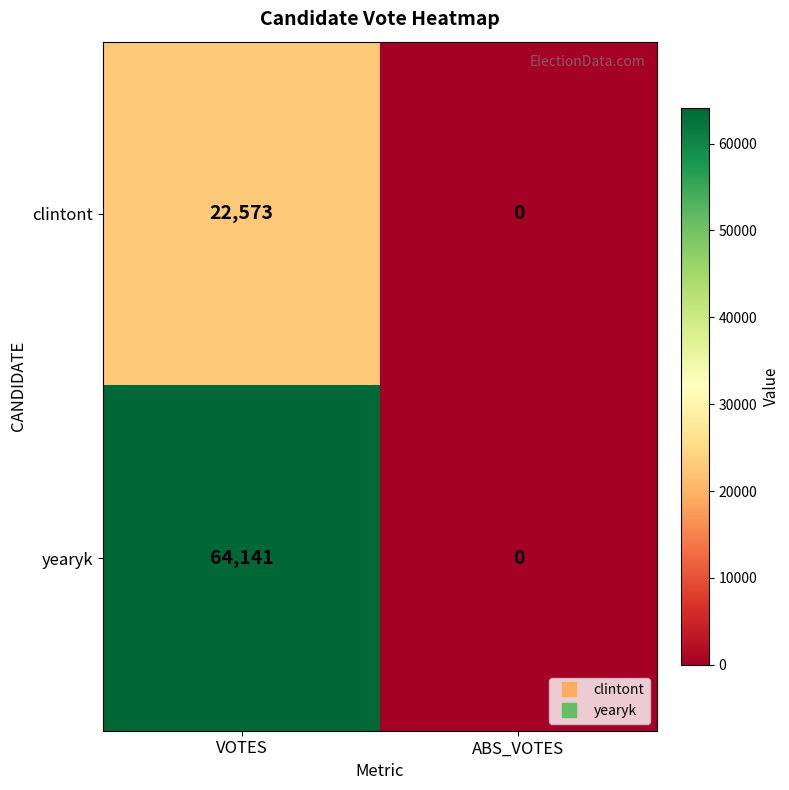

At which category does the chart reach its minimum across all series?

ABS_VOTES